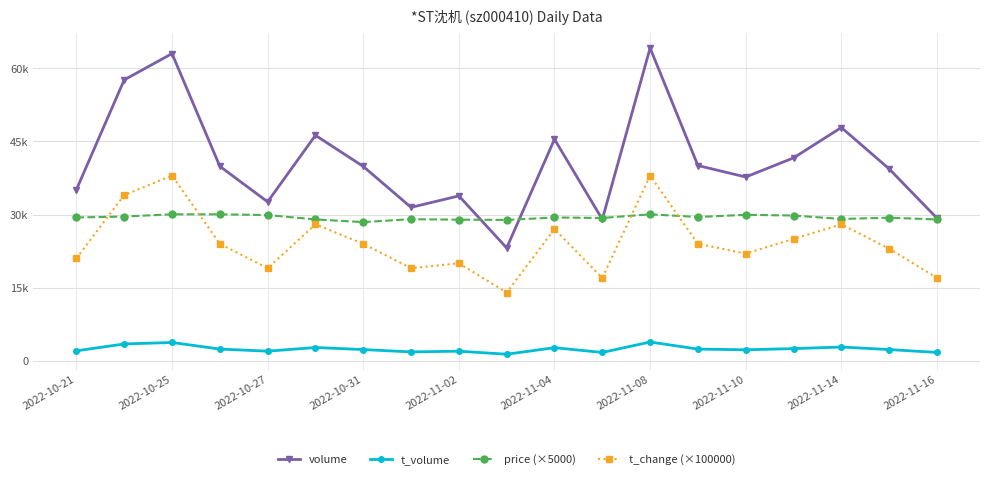

What are all the series names shown in the legend?

volume, t_volume, price (×5000), t_change (×100000)